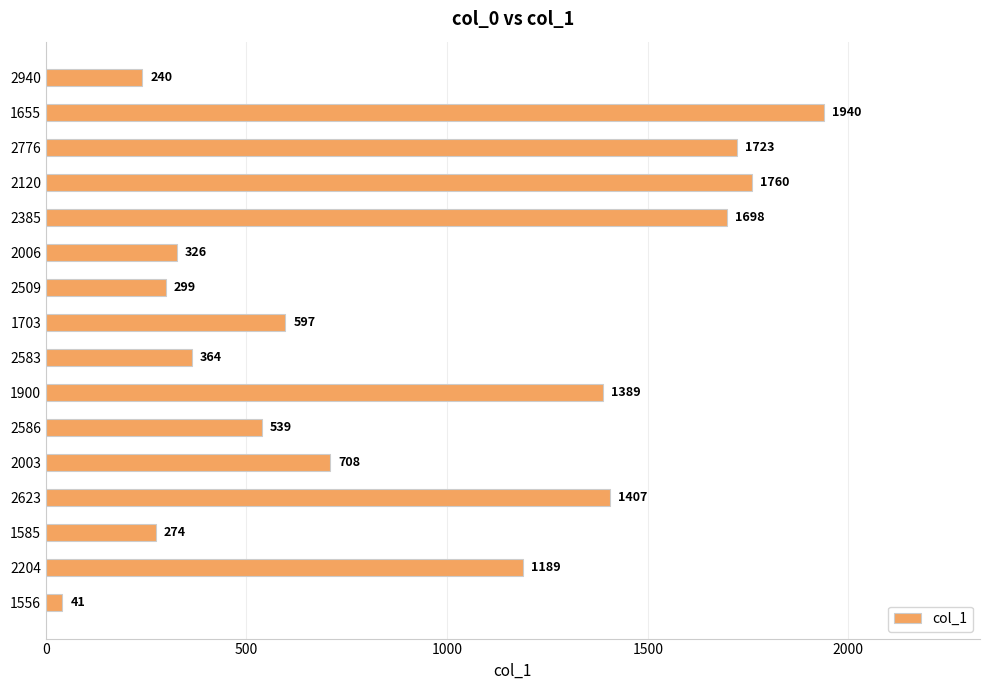

What is the smallest value displayed?

41